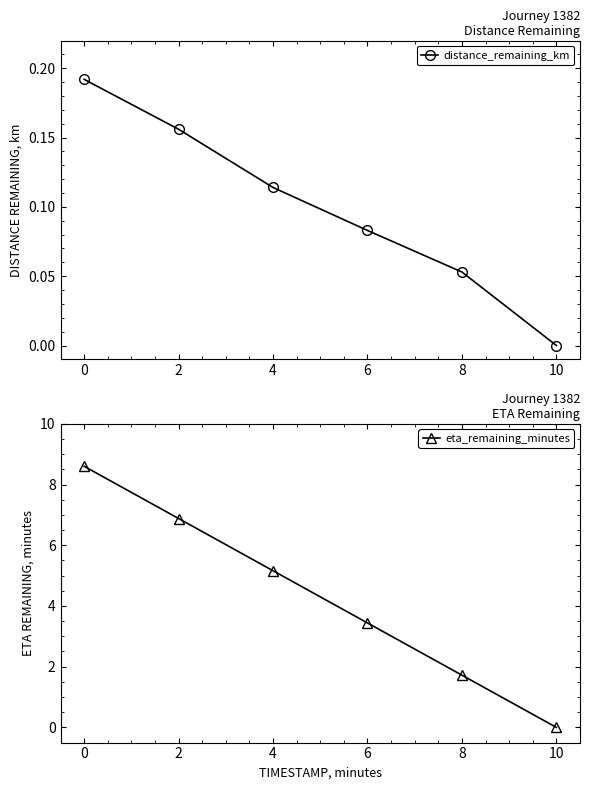

True or false: distance_remaining_km has more than 1 interior local peaks.

False